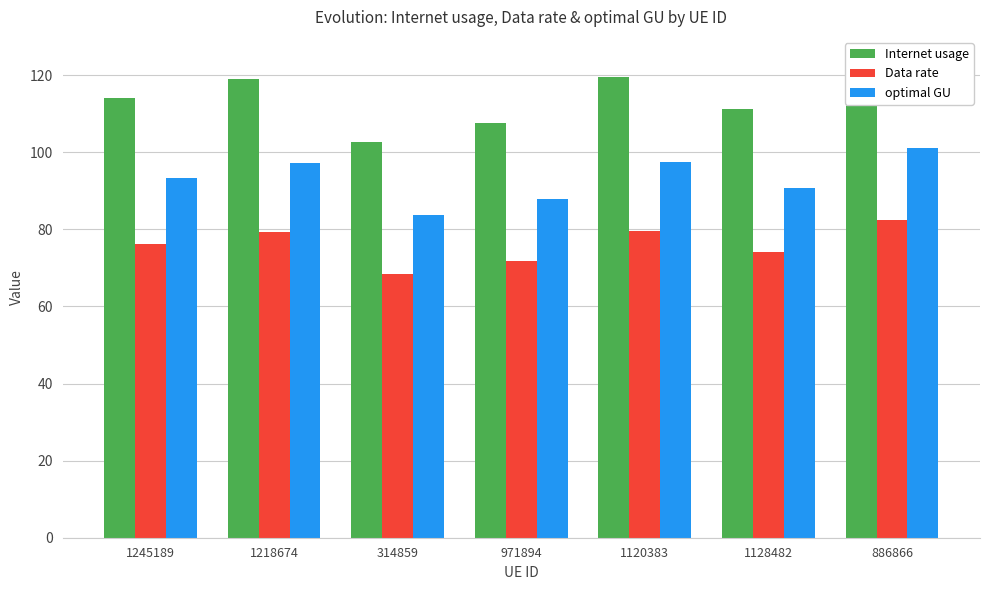

What is the label of the 5th bar from the right?

314859